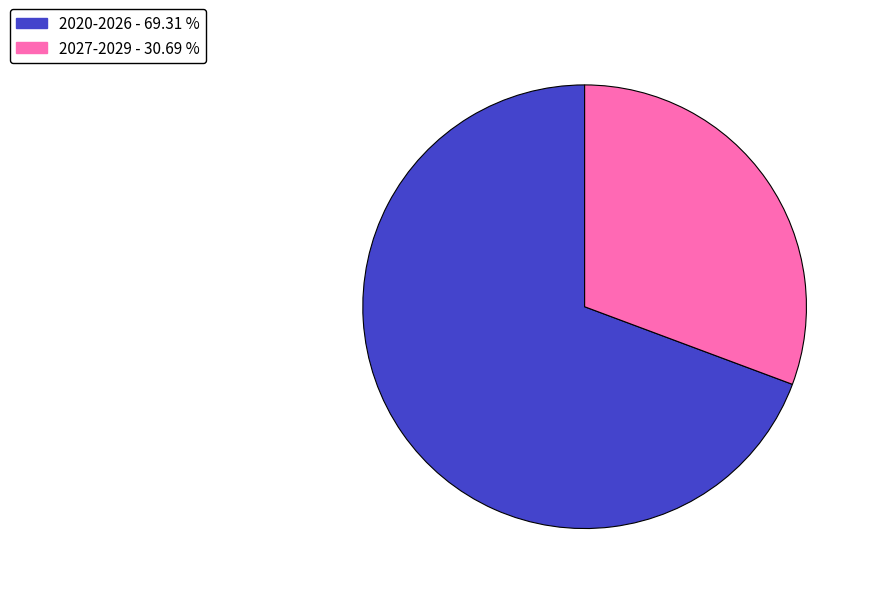

Is there any slice that represents more than half of the pie?

Yes